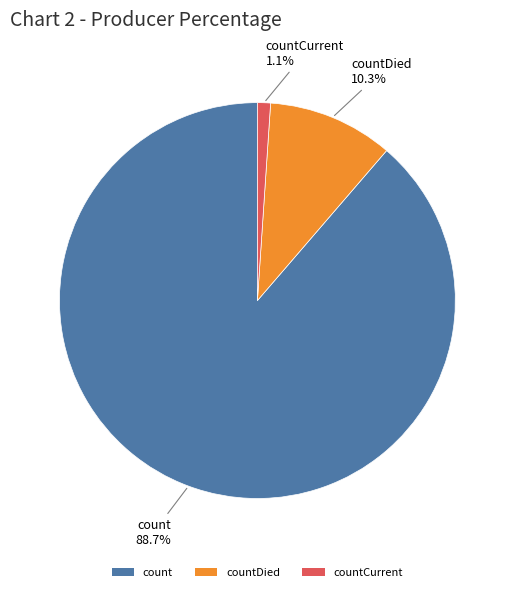

What percentage do count and countCurrent together represent?

89.7%